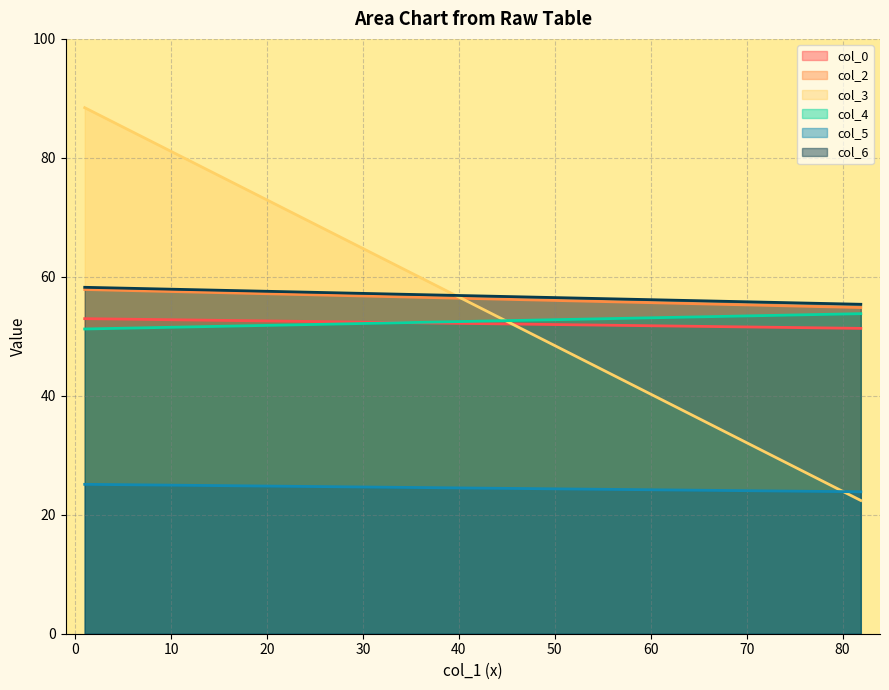

Does the chart display data point markers on the line(s)?

No